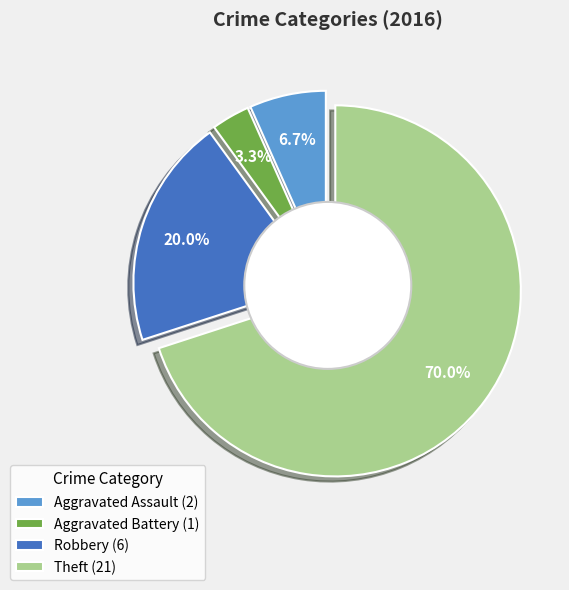

The Aggravated Assault slice represents 1% of the pie. True or false?

False